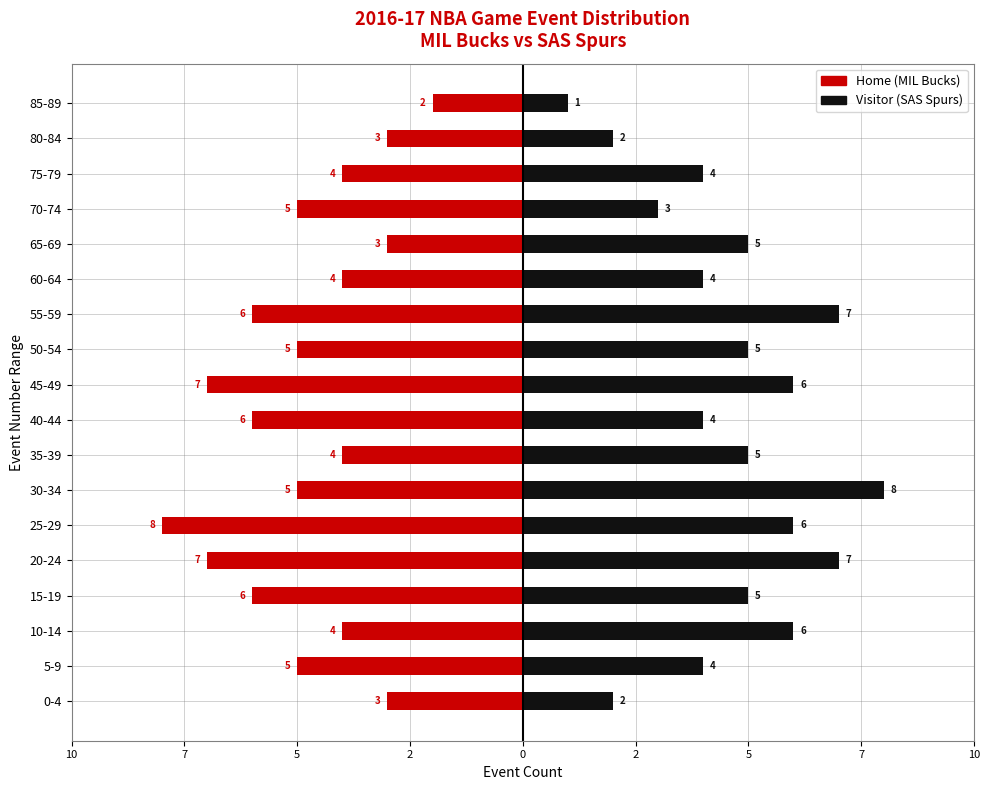

What is the minimum value for Home (MIL)?

-8